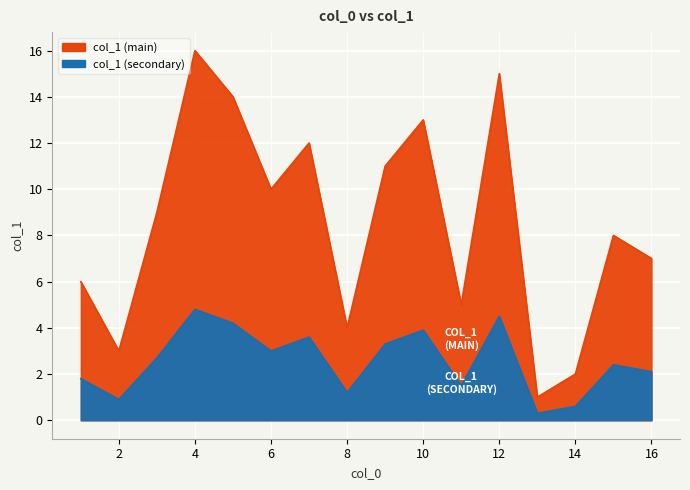

What is the difference between the second highest and minimum values?

14